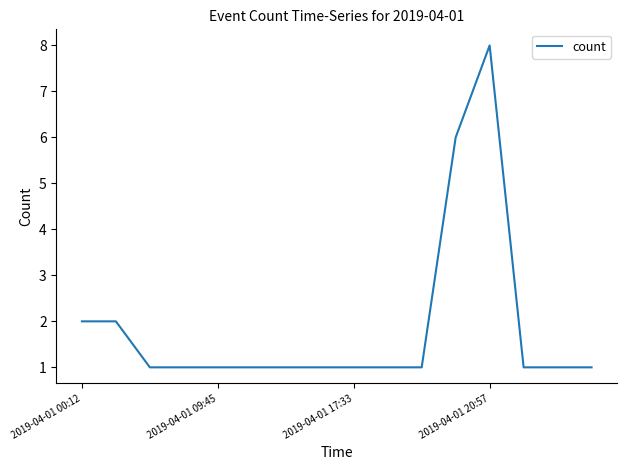

What is the difference between the maximum and minimum values?

7